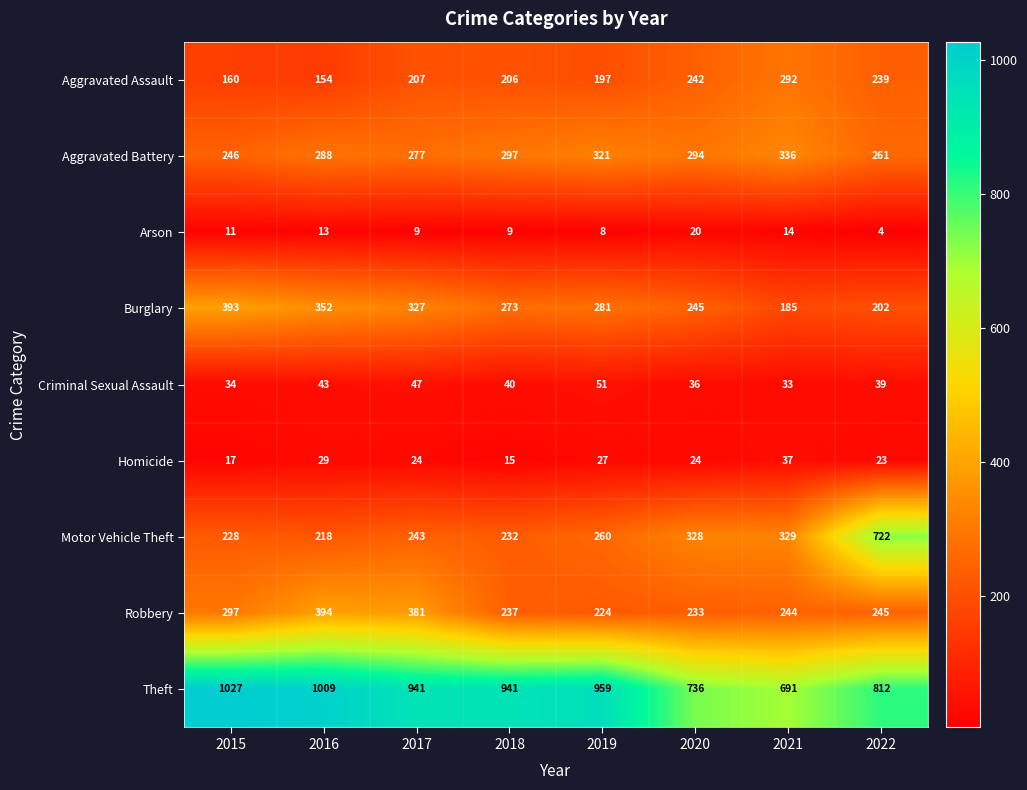

Which series has the largest range (max minus min)?

Motor Vehicle Theft